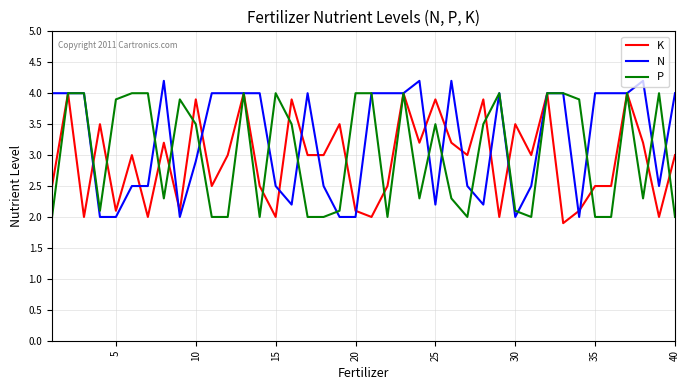

What is the minimum value shown in the chart?

1.9